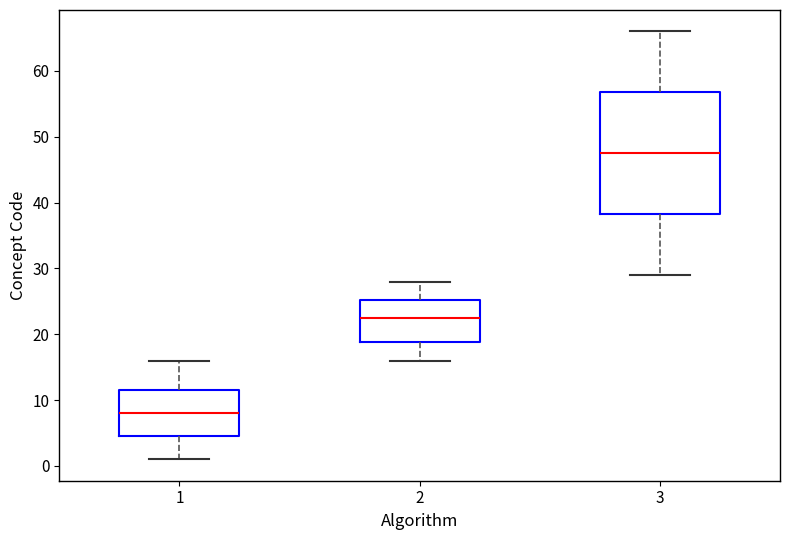

Which box has the highest median line?

3